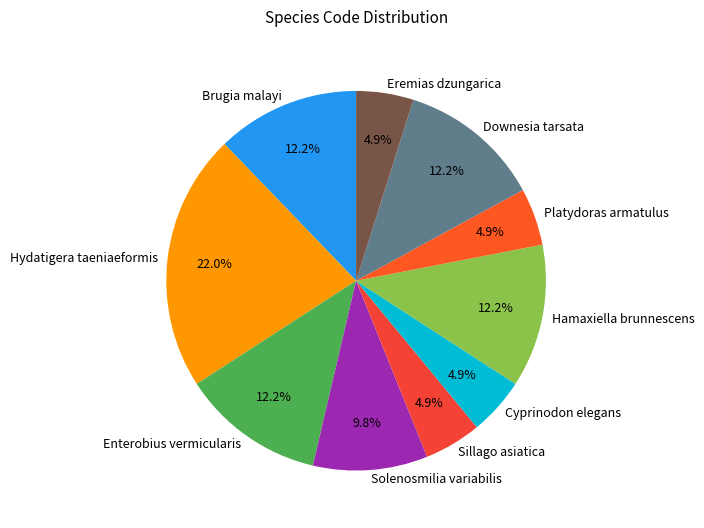

Which has a higher value, Solenosmilia variabilis or Cyprinodon elegans?

Solenosmilia variabilis